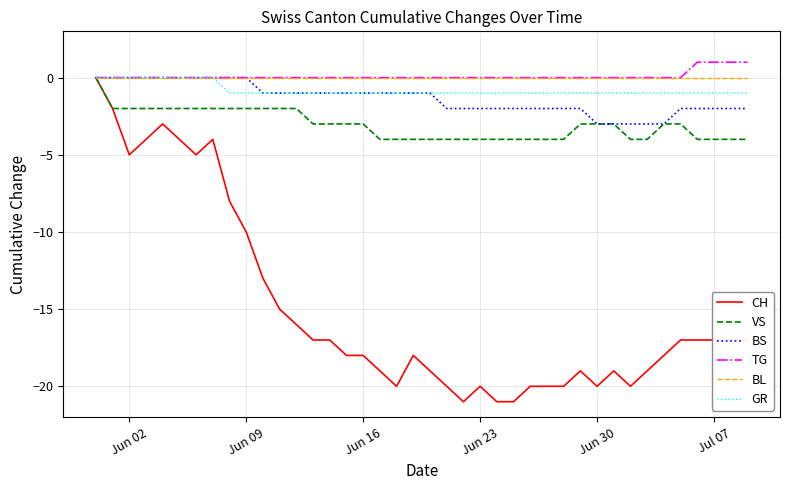

What is the lowest value of the BS series?

-3